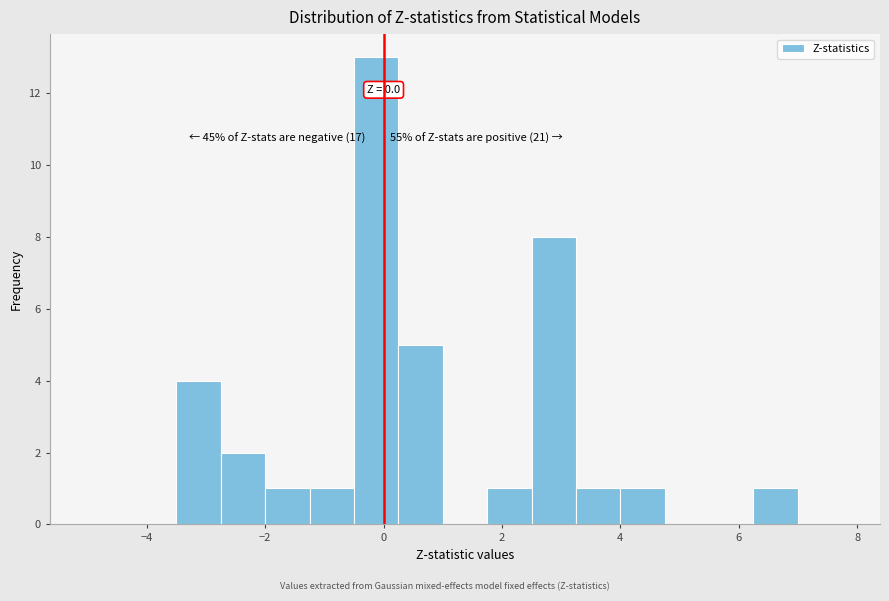

Read against the x-axis, roughly where is the centre of the tallest bar?

-0.2